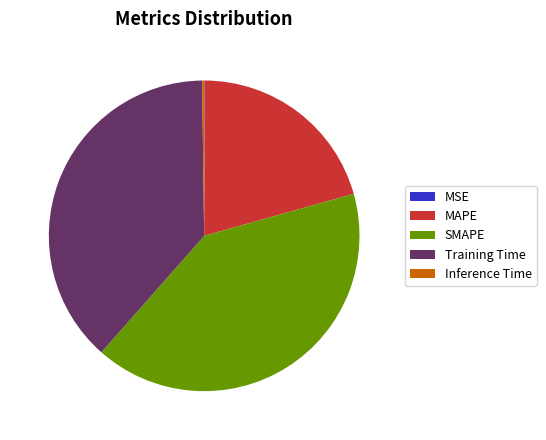

Is there a majority slice in this chart?

No